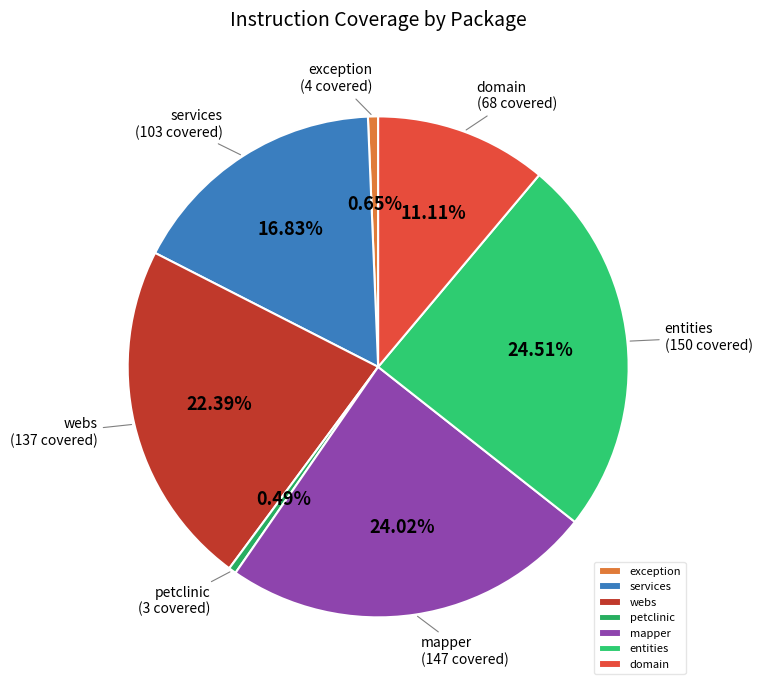

Combined, do petclinic and services account for over 50%?

No